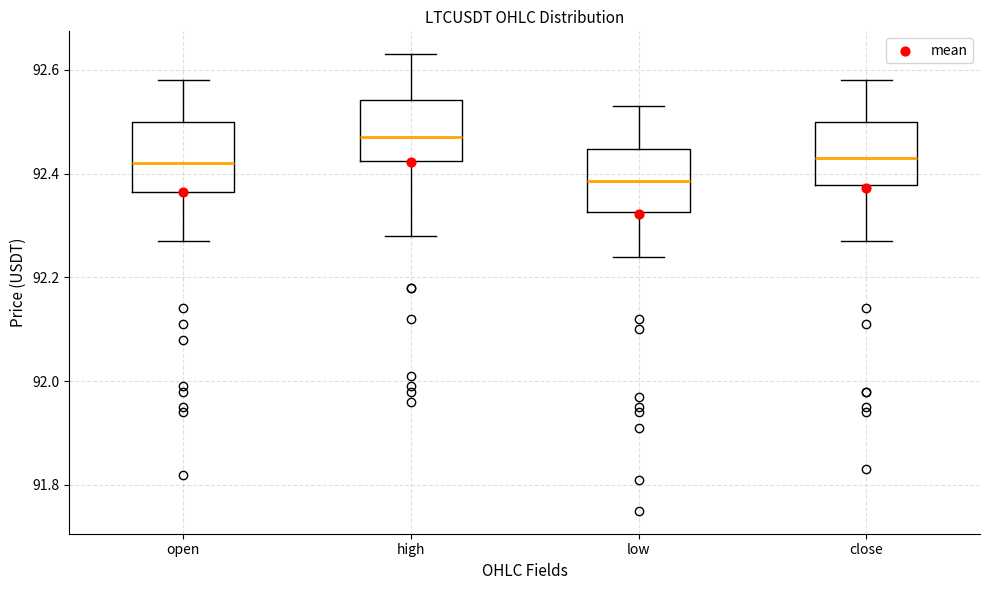

Reading left to right, transcribe this box plot: for each box, give where its median line is, the range the box spans, and where its two whiskers end, as read against the y-axis. The values are not printed on the chart, so give them approximately, as read against the axis.

open: median 92.42, box 92.36 to 92.50, whiskers 92.28 to 92.58
high: median 92.48, box 92.42 to 92.54, whiskers 92.28 to 92.64
low: median 92.38, box 92.32 to 92.44, whiskers 92.24 to 92.54
close: median 92.44, box 92.38 to 92.50, whiskers 92.28 to 92.58